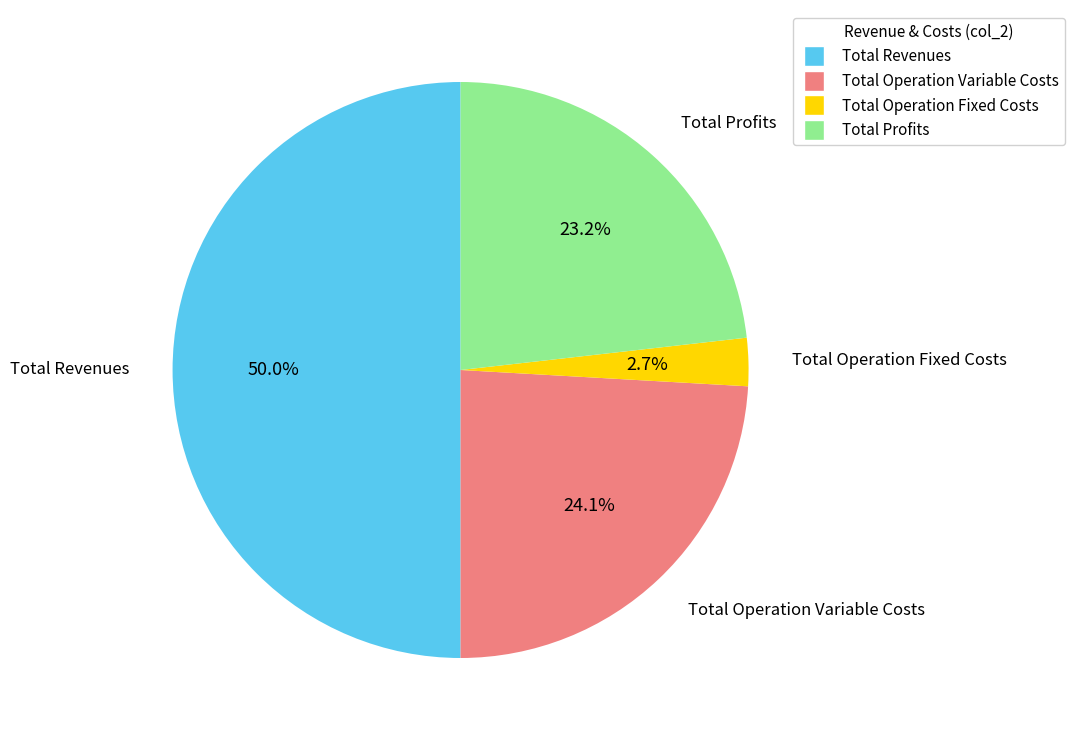

Which category has the smallest portion of the pie?

Total Operation Fixed Costs